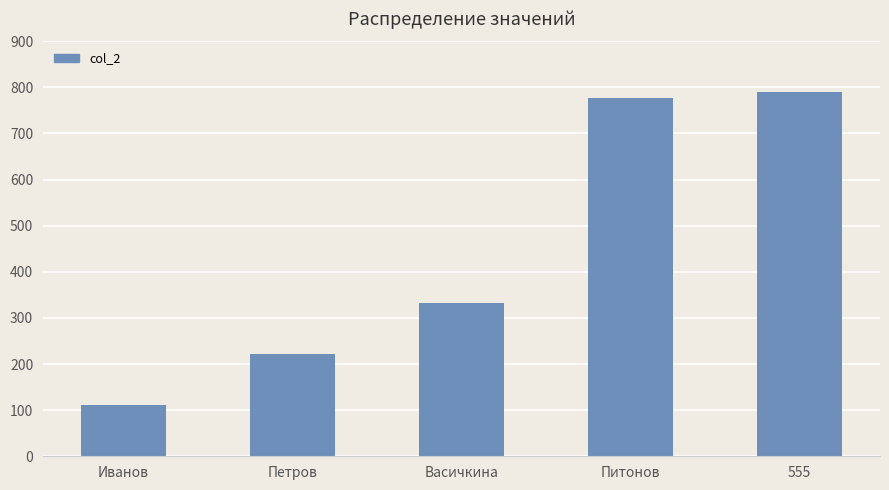

What value does the data have at Петров?

222